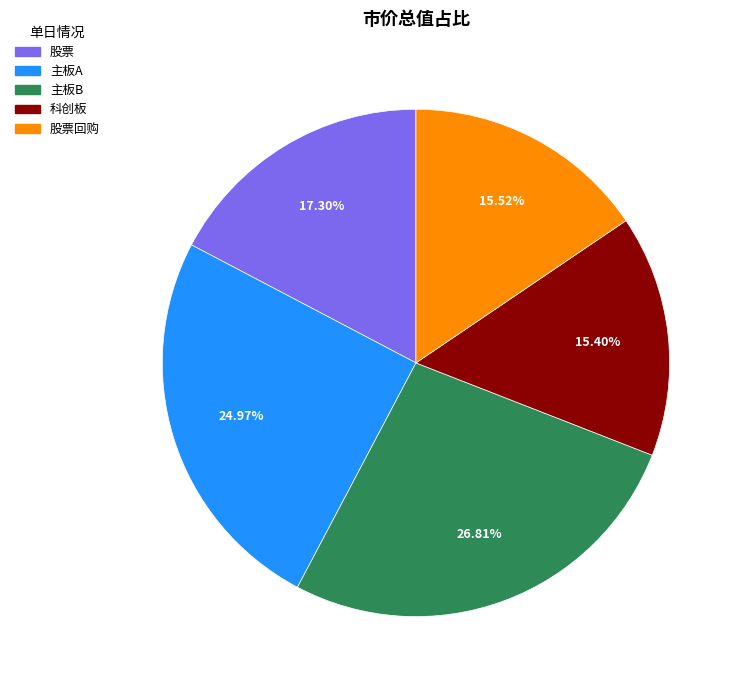

Is there any slice that represents more than half of the pie?

No